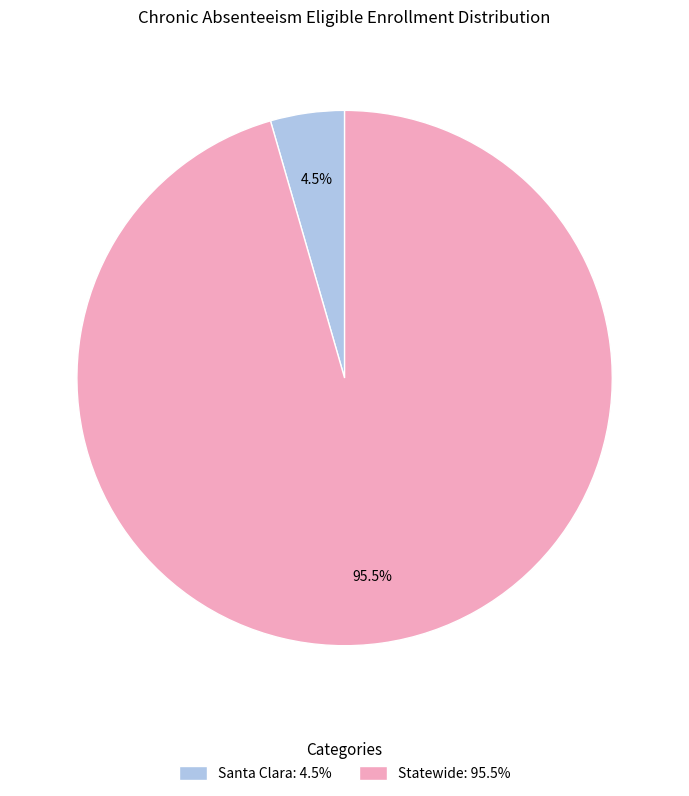

Which has a higher value, Statewide: 95.5% or Santa Clara: 4.5%?

Statewide: 95.5%